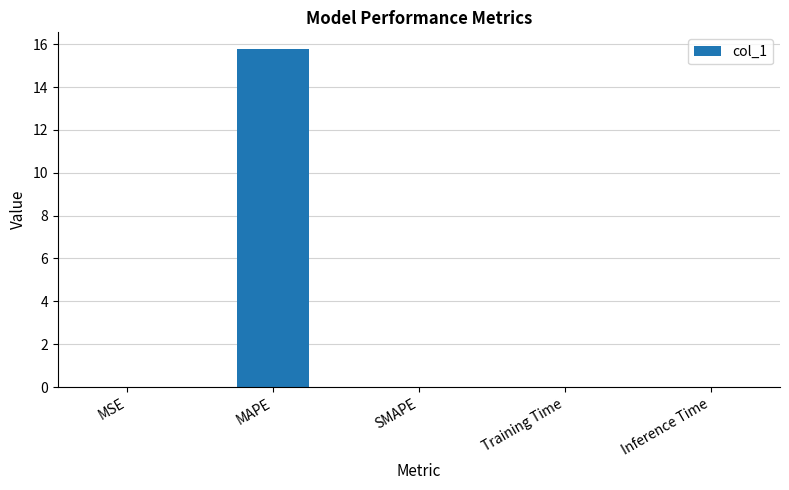

True or false: the data shows 0.0 at SMAPE.

True